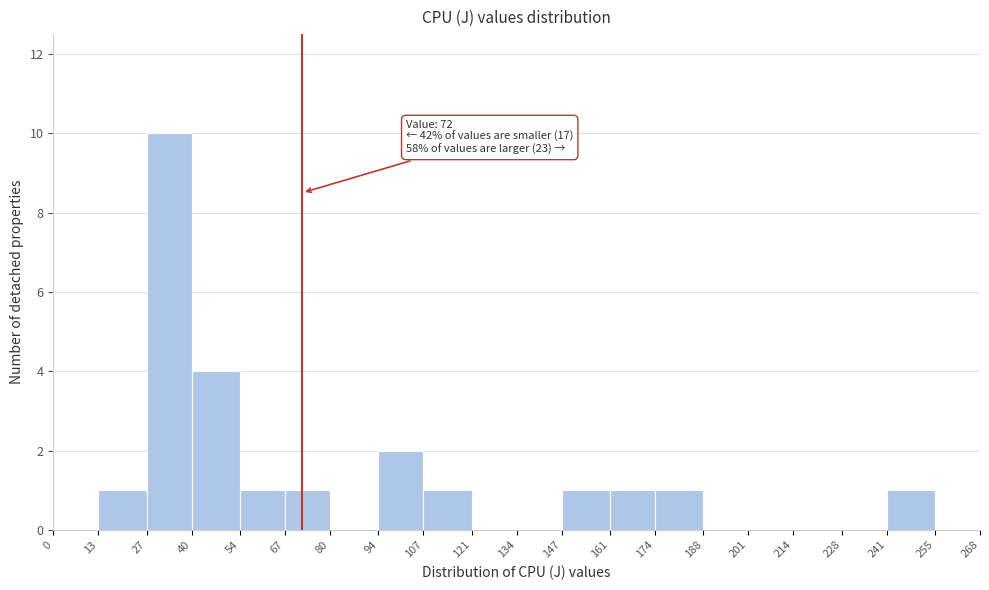

Over which range of the x-axis is the bar tallest?

27 to 40